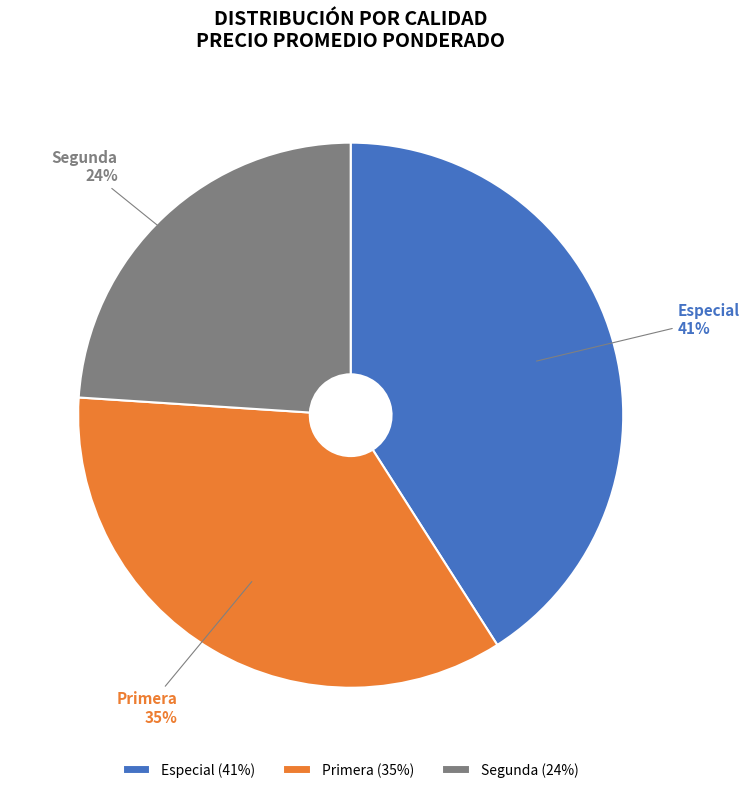

Between Segunda and Especial, which is larger?

Especial